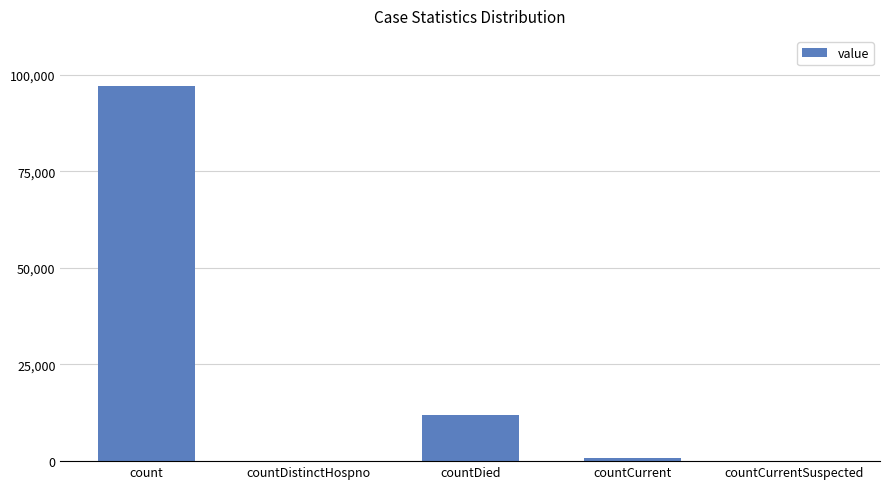

What is the change in value from count to countCurrent?

-96390